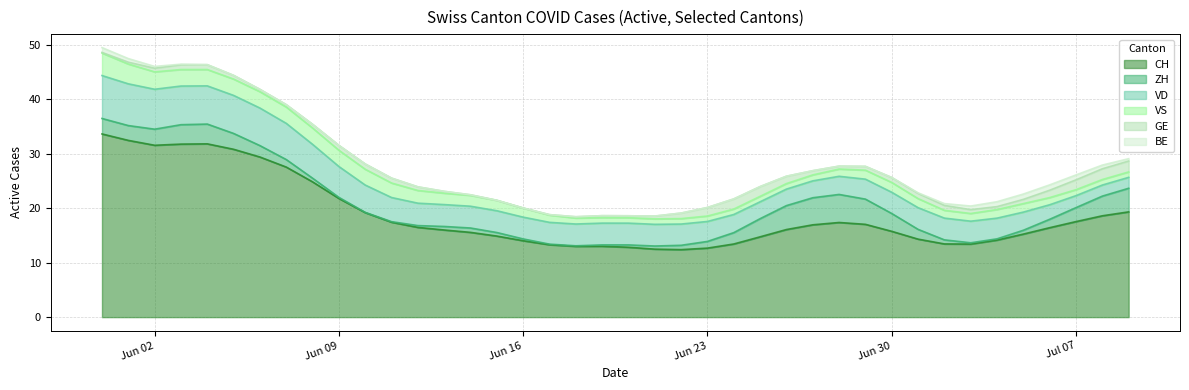

What is the sum of all GE values?

32